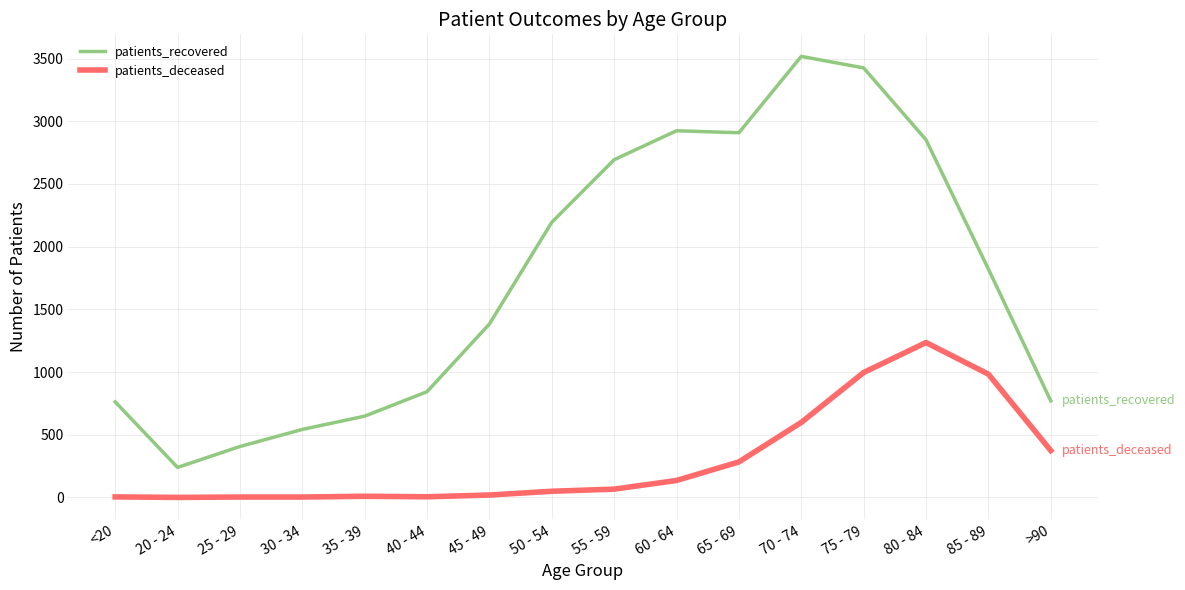

Which series has the largest total across all categories?

patients_recovered